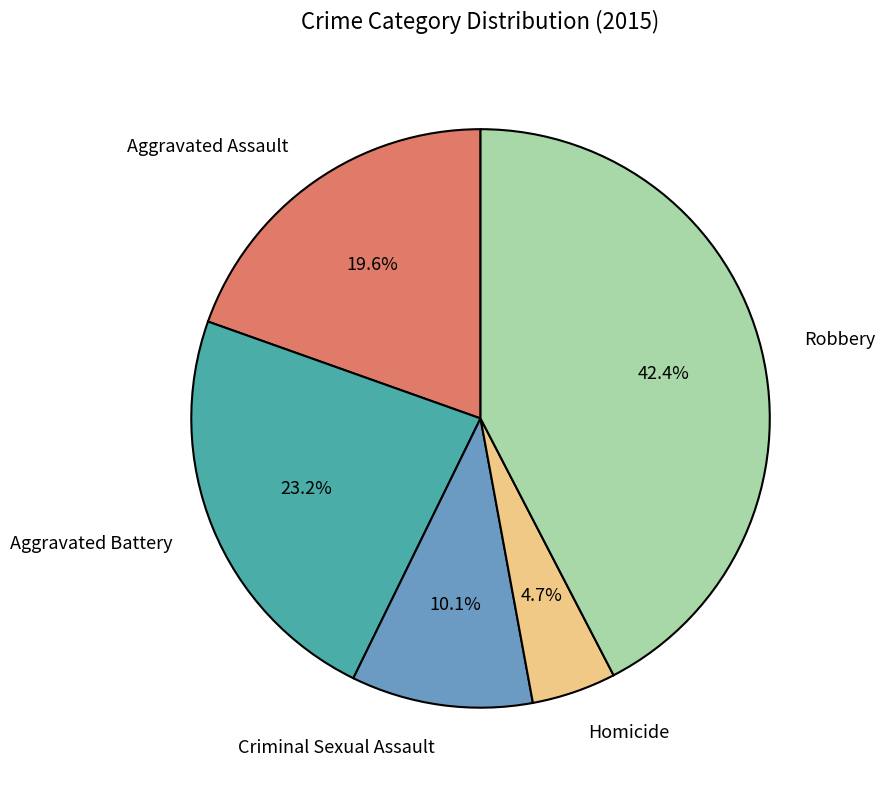

To the nearest percent, what is the difference between the largest and smallest slice percentages?

38%